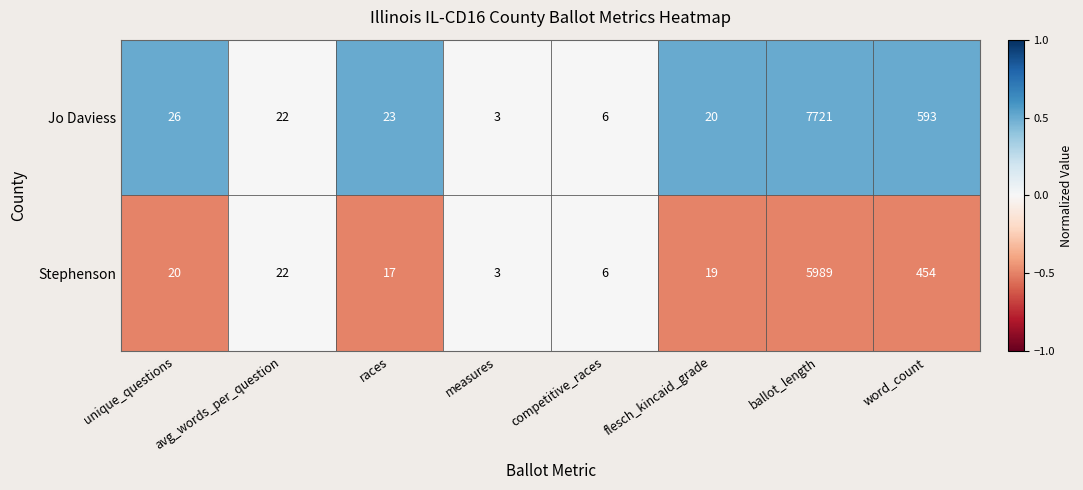

Between avg_words_per_question and ballot_length, which series saw the biggest shift?

Jo Daviess